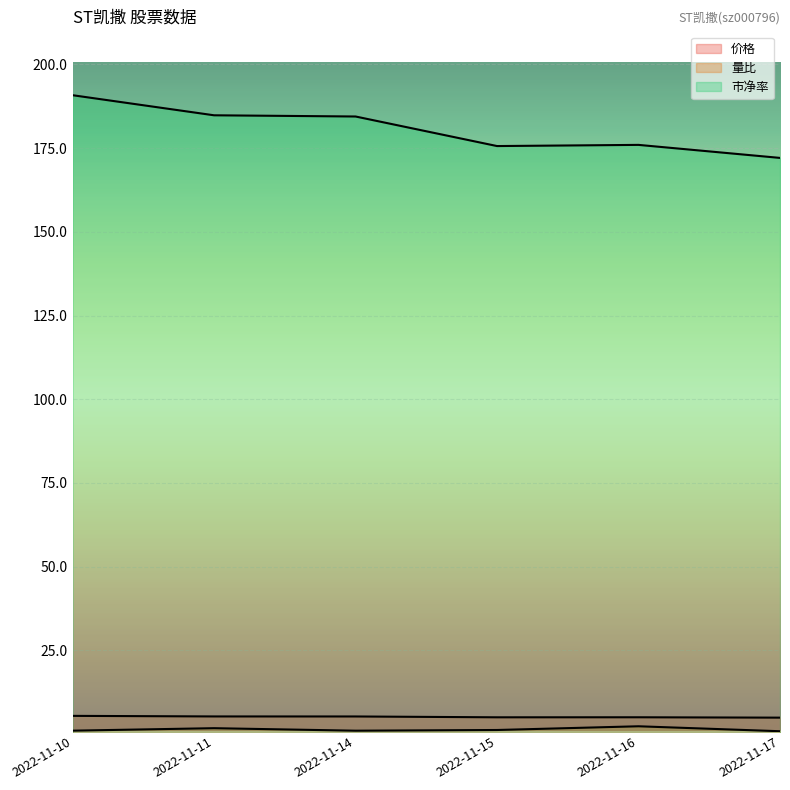

Is the value of 量比 at 2022-11-15 greater than the value of 价格 at 2022-11-14?

No